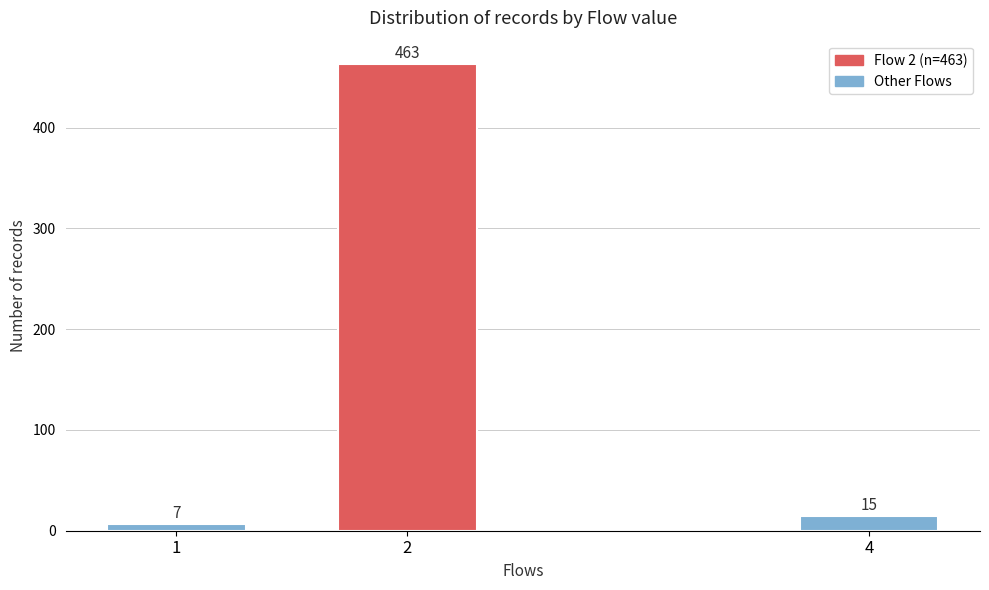

Reading right to left, extract all data points from this chart.

4=15	2=463	1=7